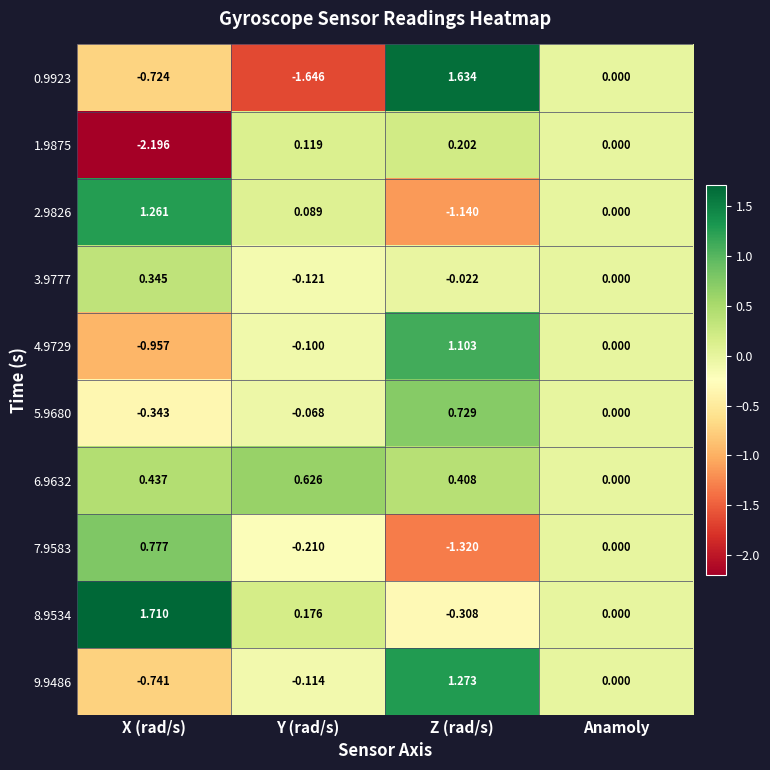

At which label does 2.9826 first exceed 0?

X (rad/s)